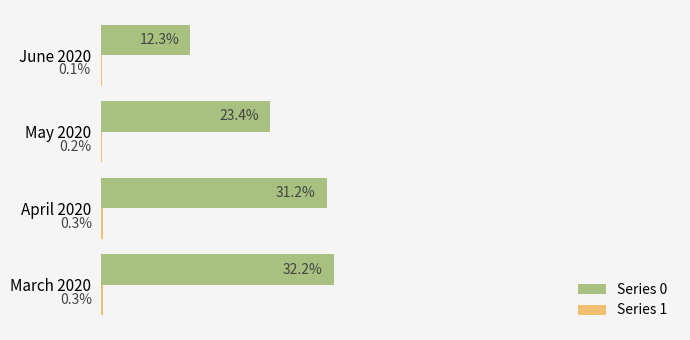

At which category is the sum across all series the highest?

March 2020